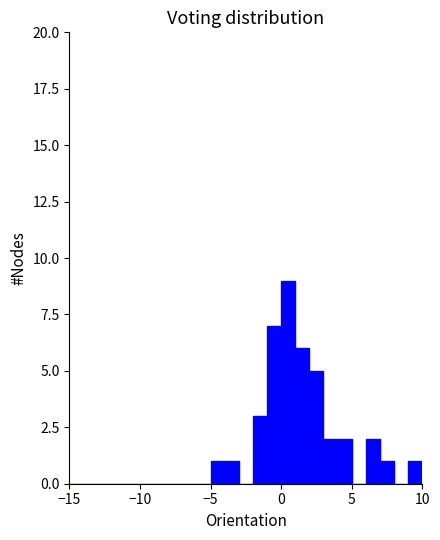

Read against the x-axis, roughly where is the centre of the tallest bar?

0.5